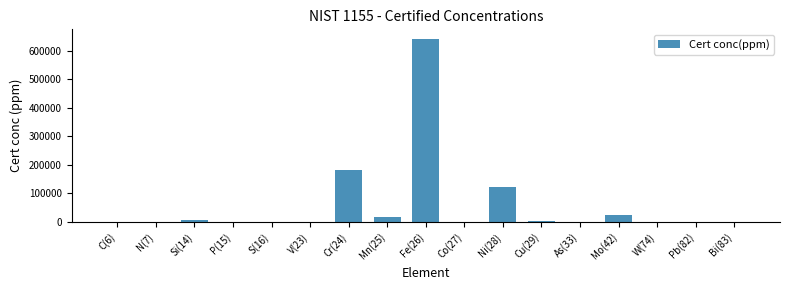

Where is the data nearest to the value 321570?

Cr(24)